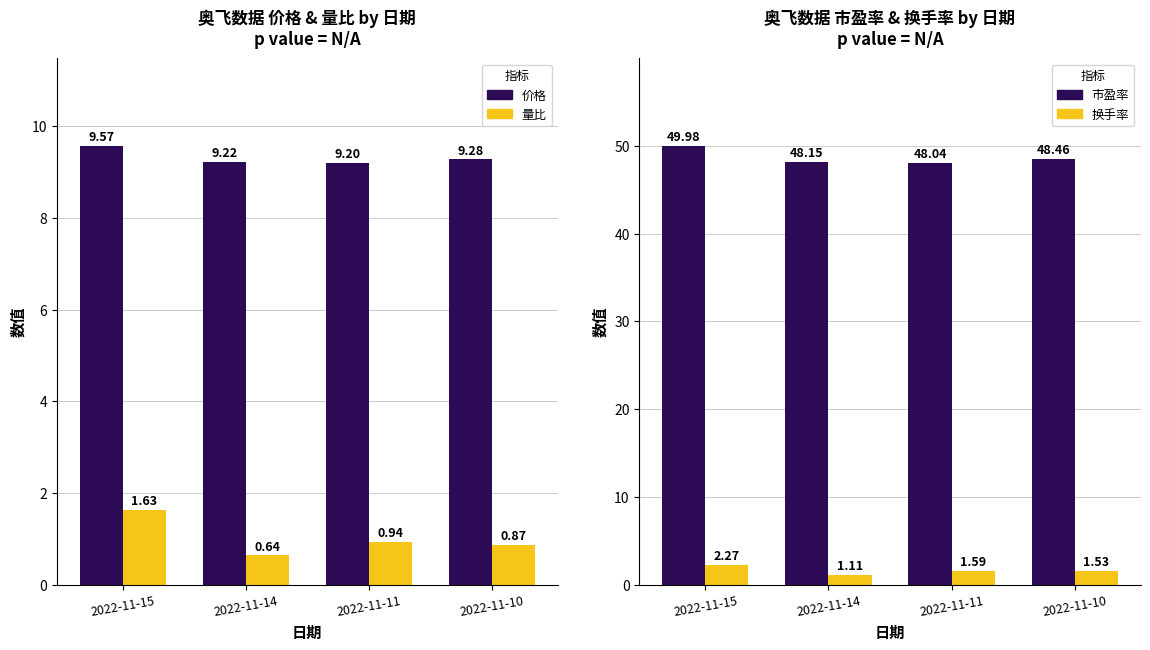

At which category is the sum across all series the highest?

2022-11-15